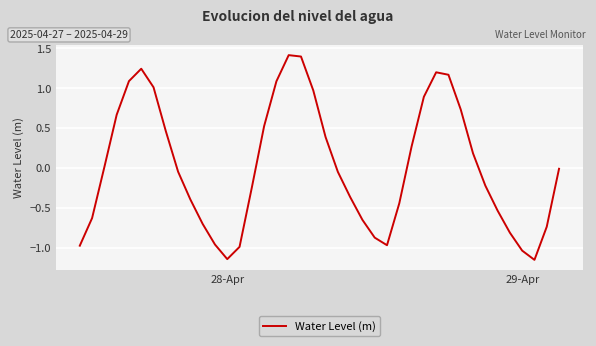

What is the difference between the maximum and minimum values?

2.6